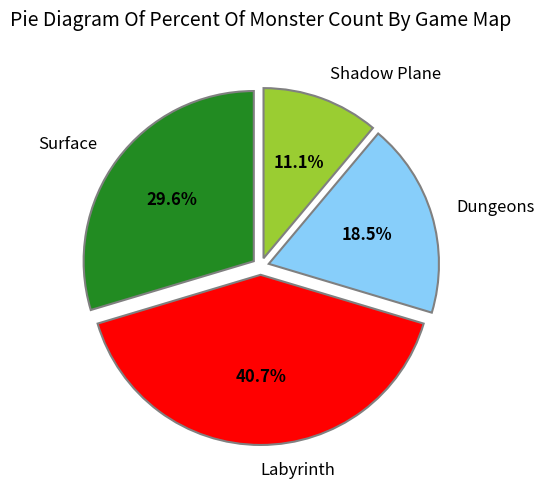

Rank the categories by value from lowest to highest.

Shadow Plane, Dungeons, Surface, Labyrinth